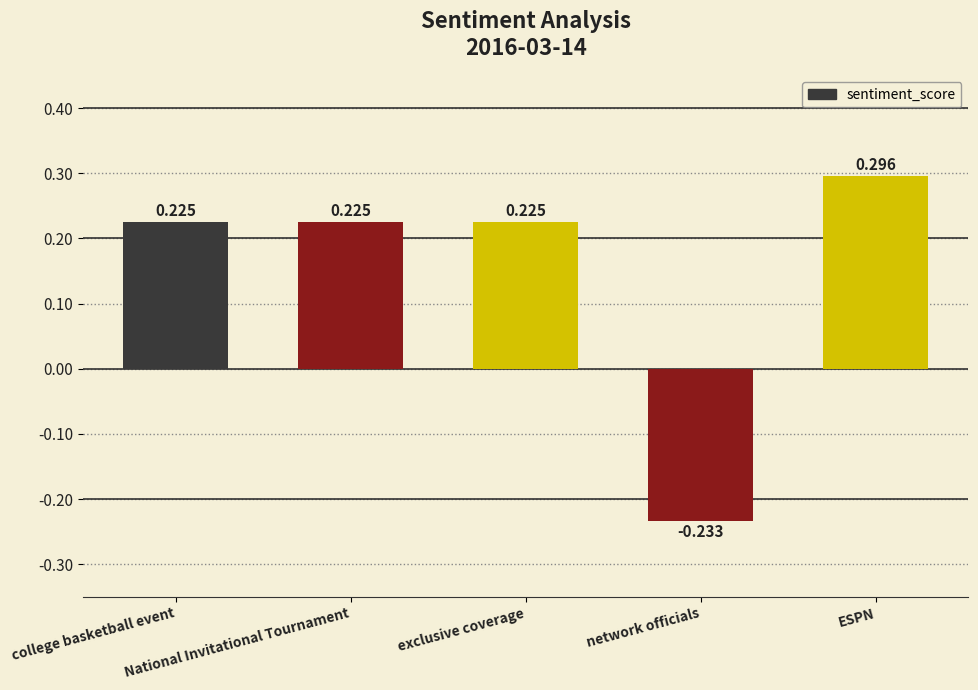

What is the value of the 1st bar from the left?

0.2